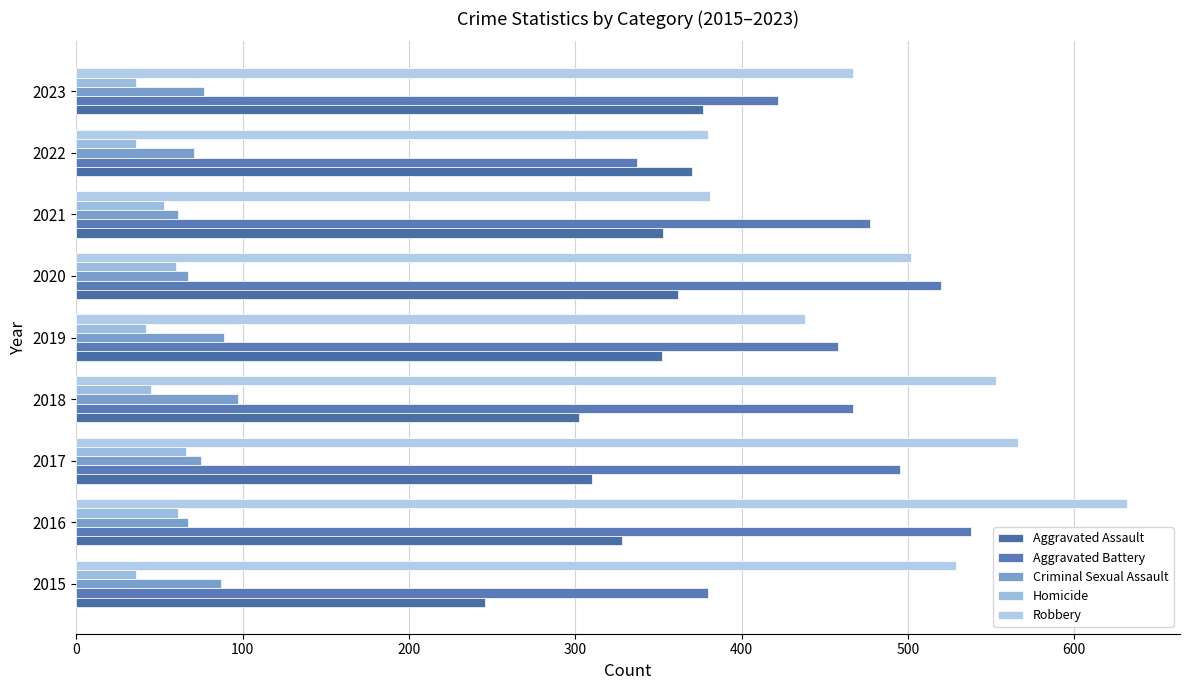

What is the average value of the Aggravated Assault series?

333